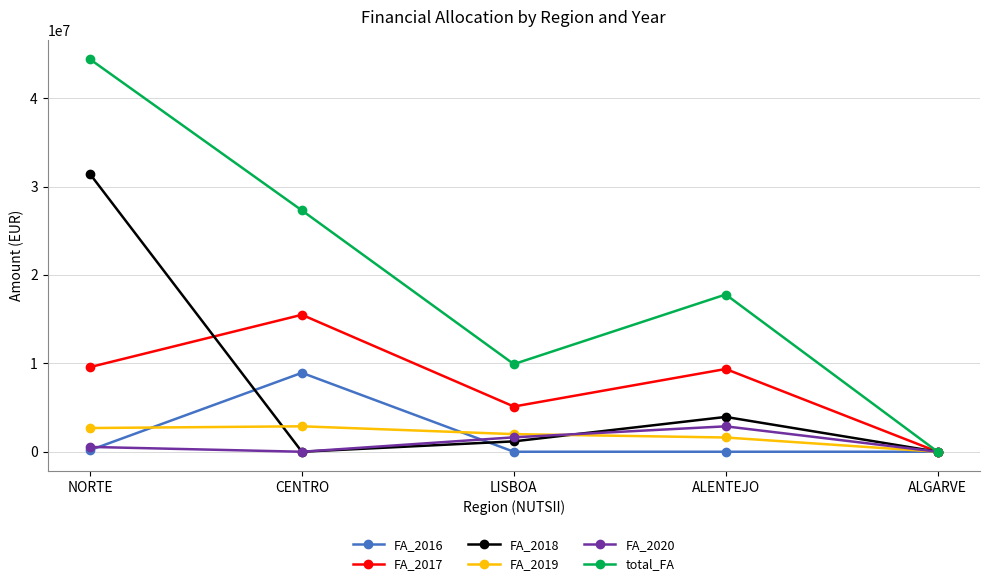

Which series has the largest range (max minus min)?

total_FA